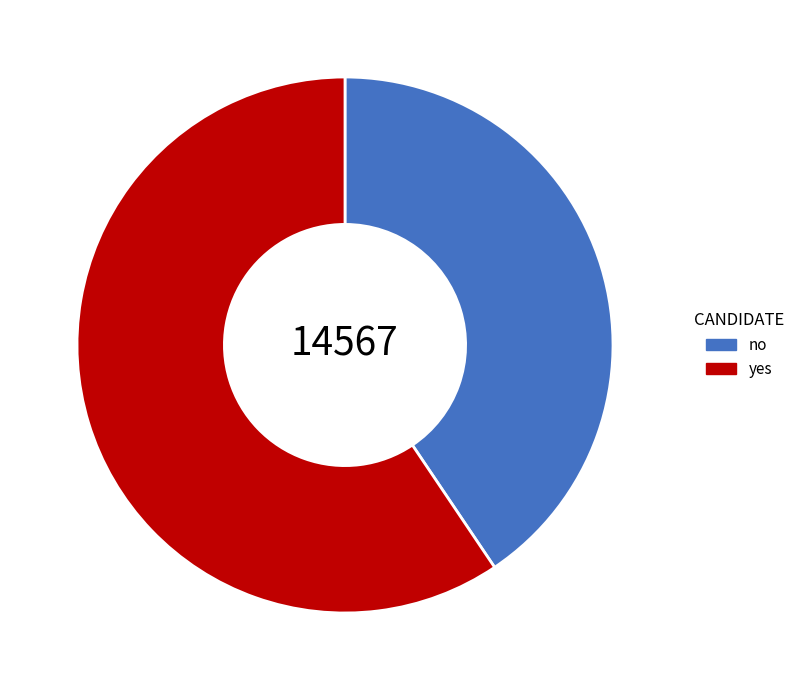

Rank the categories by value from highest to lowest.

yes, no